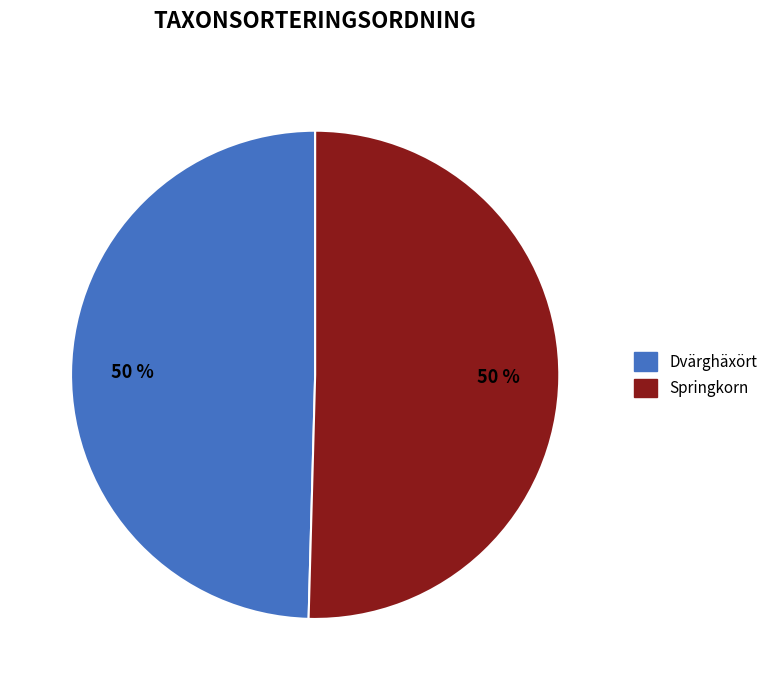

To the nearest percent, what is the combined percentage of Springkorn and Dvärghäxört?

100%